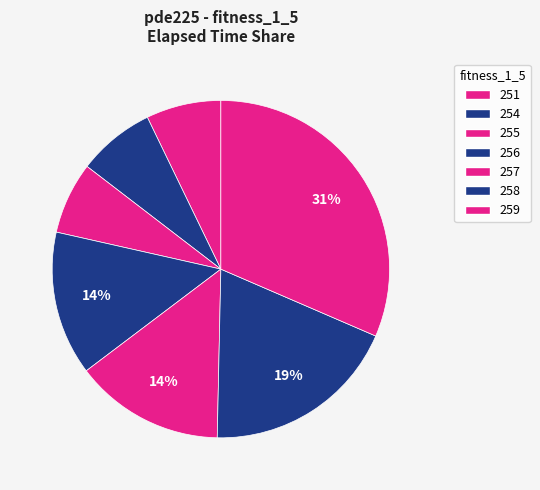

How many segments does this pie chart have?

7